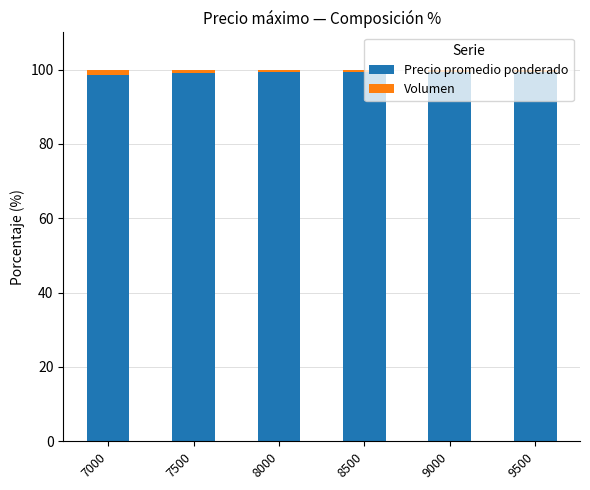

What is the sum of all Precio promedio ponderado values?

595.2